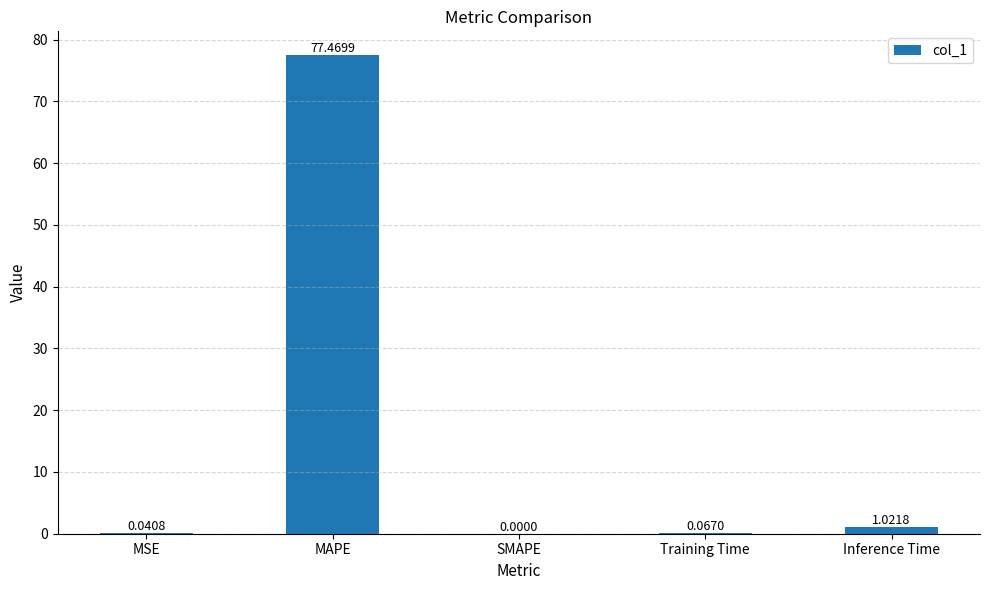

How many positive values are there?

4